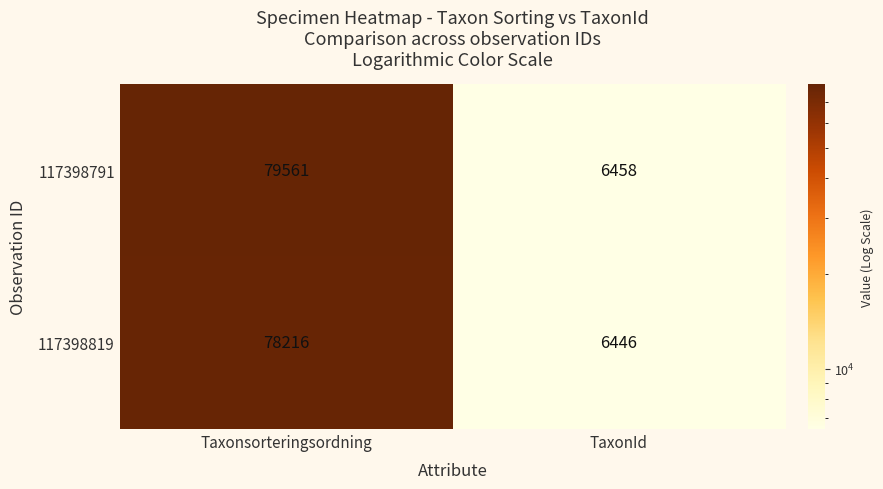

At which label does 117398791 reach its peak?

Taxonsorteringsordning